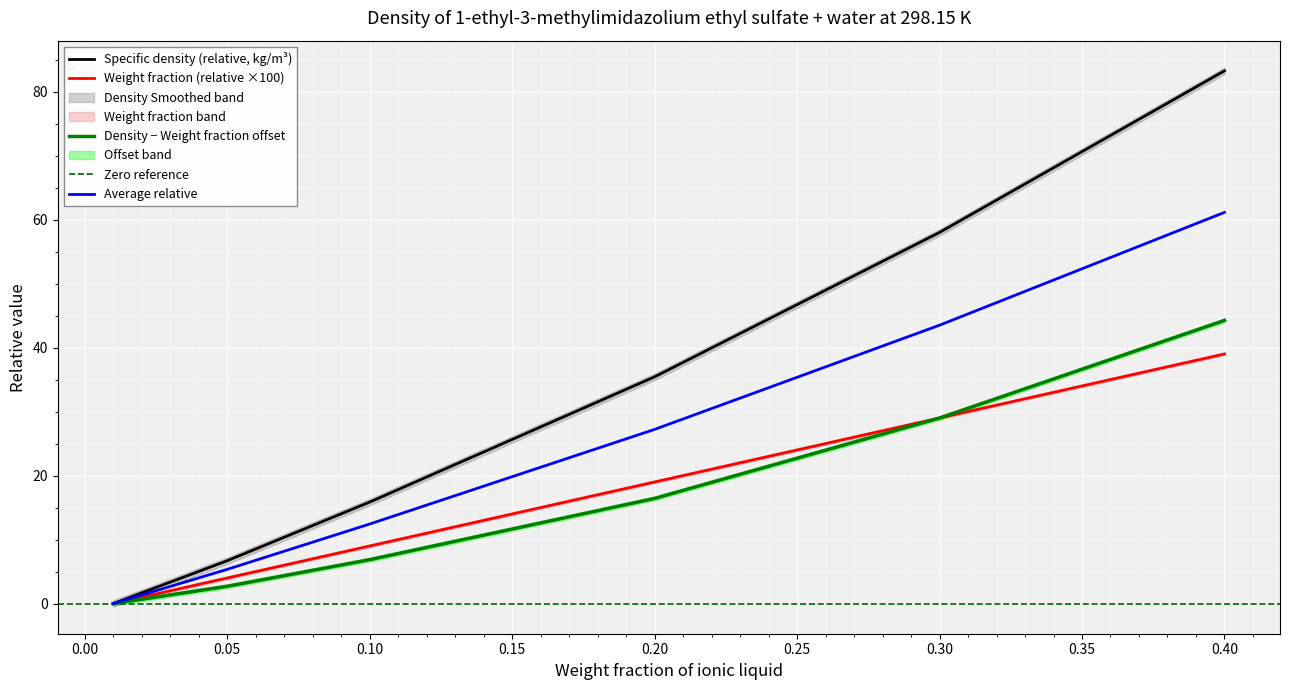

True or false: Weight fraction and Specific density, kg/m3 cross at least once.

False